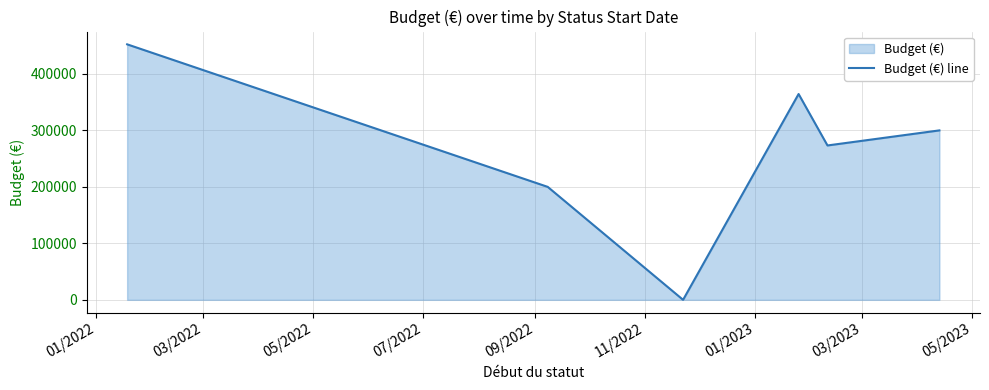

What is the difference between the maximum and second lowest values?

252392.0